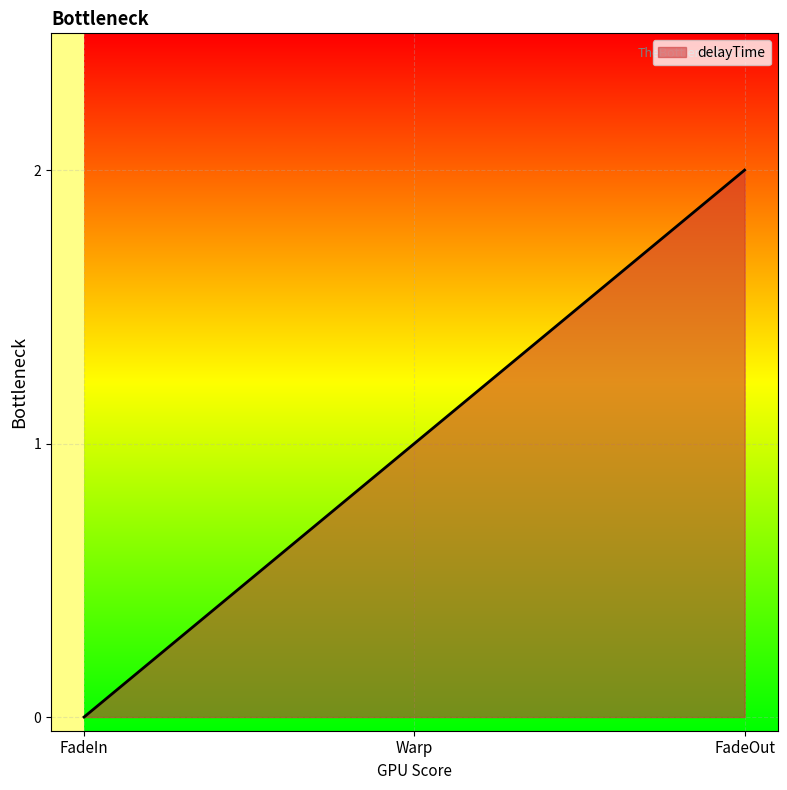

List the labels in order of value, smallest first.

FadeIn, Warp, FadeOut